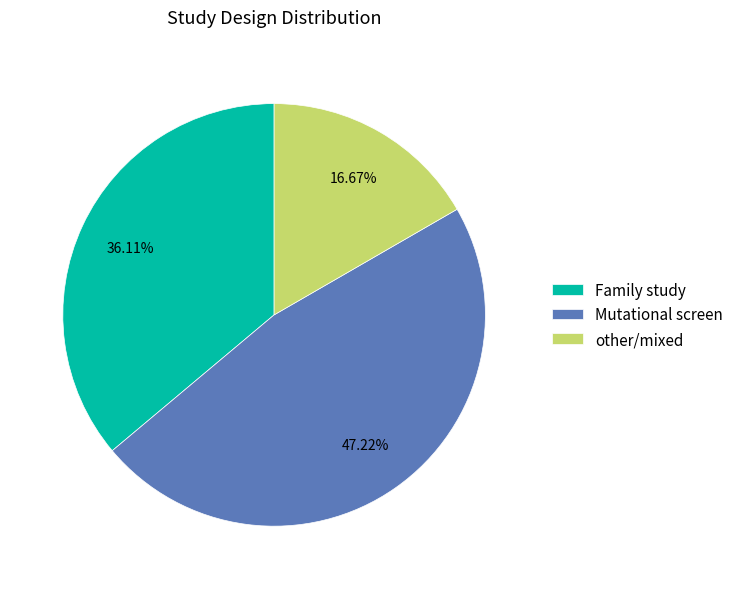

To the nearest percent, what is the average slice percentage?

33%